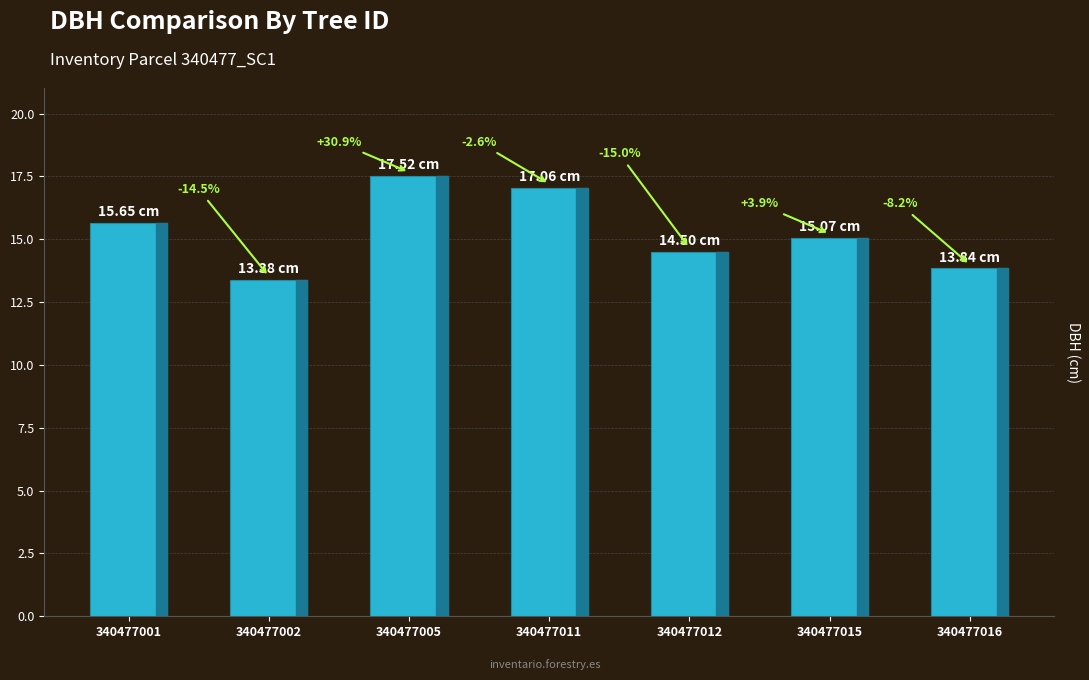

What is the greatest value displayed?

17.5